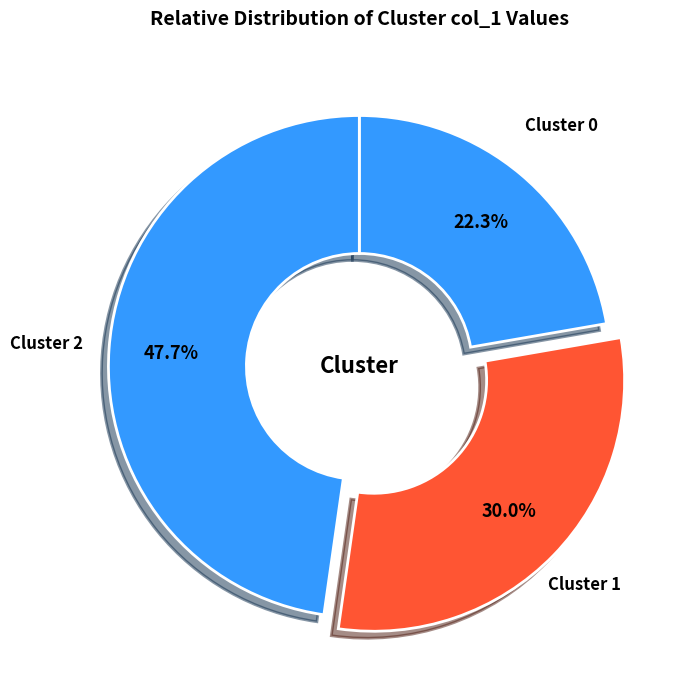

How many segments does this pie chart have?

3